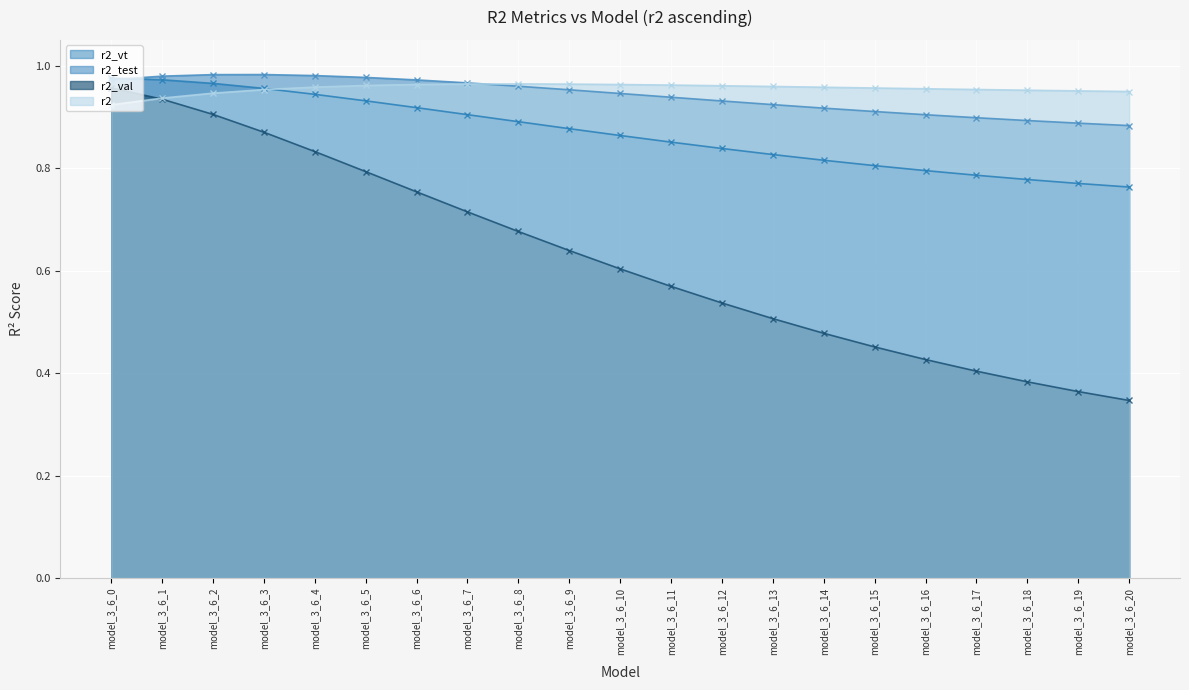

What is the total value across all series at model_3_6_14?

3.2